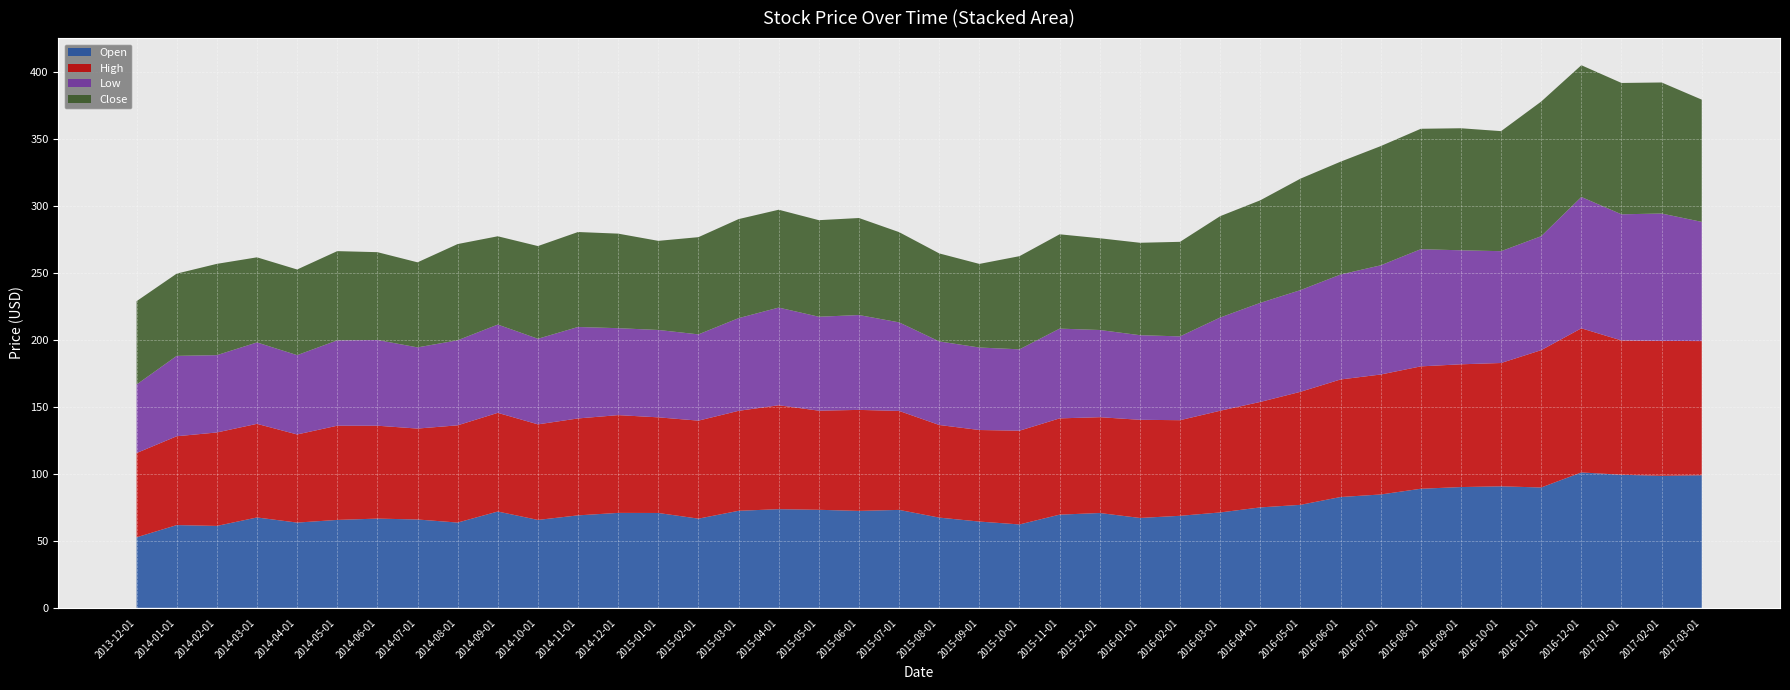

Reading right to left, list all the values displayed in this chart.

Open: 2017-03-01=99.0	2017-02-01=98.6	2017-01-01=99.4	2016-12-01=101.1	2016-11-01=89.9	2016-10-01=90.7	2016-09-01=90.2	2016-08-01=88.9	2016-07-01=84.6	2016-06-01=82.8	2016-05-01=76.9	2016-04-01=75.0	2016-03-01=71.2	2016-02-01=68.7	2016-01-01=67.1	2015-12-01=70.8	2015-11-01=69.6	2015-10-01=62.3	2015-09-01=64.4	2015-08-01=67.4	2015-07-01=73.1	2015-06-01=72.4	2015-05-01=73.2	2015-04-01=73.7	2015-03-01=72.5	2015-02-01=66.6	2015-01-01=70.8	2014-12-01=70.9	2014-11-01=69.0	2014-10-01=65.7	2014-09-01=71.9	2014-08-01=63.7	2014-07-01=66.0	2014-06-01=66.6	2014-05-01=65.7	2014-04-01=63.7	2014-03-01=67.5	2014-02-01=61.2	2014-01-01=61.8	2013-12-01=52.7
High: 2017-03-01=100.2	2017-02-01=100.7	2017-01-01=100.3	2016-12-01=107.6	2016-11-01=102.5	2016-10-01=92.1	2016-09-01=91.7	2016-08-01=91.4	2016-07-01=89.6	2016-06-01=87.8	2016-05-01=84.4	2016-04-01=78.7	2016-03-01=75.9	2016-02-01=71.4	2016-01-01=73.3	2015-12-01=71.5	2015-11-01=71.9	2015-10-01=70.0	2015-09-01=68.3	2015-08-01=69.1	2015-07-01=73.9	2015-06-01=75.4	2015-05-01=74.0	2015-04-01=77.6	2015-03-01=74.6	2015-02-01=73.2	2015-01-01=71.4	2014-12-01=73.0	2014-11-01=72.4	2014-10-01=71.3	2014-09-01=73.7	2014-08-01=72.6	2014-07-01=67.9	2014-06-01=69.3	2014-05-01=70.3	2014-04-01=65.8	2014-03-01=69.9	2014-02-01=69.8	2014-01-01=66.3	2013-12-01=62.9
Low: 2017-03-01=89.0	2017-02-01=95.1	2017-01-01=94.2	2016-12-01=98.0	2016-11-01=85.1	2016-10-01=83.5	2016-09-01=85.1	2016-08-01=87.5	2016-07-01=81.5	2016-06-01=78.3	2016-05-01=75.9	2016-04-01=74.0	2016-03-01=69.6	2016-02-01=62.6	2016-01-01=63.2	2015-12-01=65.1	2015-11-01=67.0	2015-10-01=60.7	2015-09-01=61.6	2015-08-01=62.4	2015-07-01=66.1	2015-06-01=70.8	2015-05-01=70.1	2015-04-01=72.9	2015-03-01=69.2	2015-02-01=64.4	2015-01-01=65.2	2014-12-01=64.9	2014-11-01=68.3	2014-10-01=63.9	2014-09-01=65.9	2014-08-01=63.5	2014-07-01=60.6	2014-06-01=64.0	2014-05-01=63.7	2014-04-01=59.2	2014-03-01=60.8	2014-02-01=57.7	2014-01-01=60.0	2013-12-01=51.1
Close: 2017-03-01=91.3	2017-02-01=97.8	2017-01-01=98.1	2016-12-01=98.4	2016-11-01=100.5	2016-10-01=89.6	2016-09-01=91.1	2016-08-01=89.9	2016-07-01=89.0	2016-06-01=84.2	2016-05-01=83.2	2016-04-01=76.6	2016-03-01=75.7	2016-02-01=70.6	2016-01-01=69.0	2015-12-01=68.5	2015-11-01=70.4	2015-10-01=69.6	2015-09-01=62.4	2015-08-01=65.7	2015-07-01=67.4	2015-06-01=72.4	2015-05-01=72.1	2015-04-01=73.1	2015-03-01=73.9	2015-02-01=72.6	2015-01-01=66.5	2014-12-01=70.6	2014-11-01=70.9	2014-10-01=69.2	2014-09-01=65.9	2014-08-01=71.8	2014-07-01=63.5	2014-06-01=65.6	2014-05-01=66.6	2014-04-01=63.9	2014-03-01=63.5	2014-02-01=68.2	2014-01-01=61.4	2013-12-01=62.2